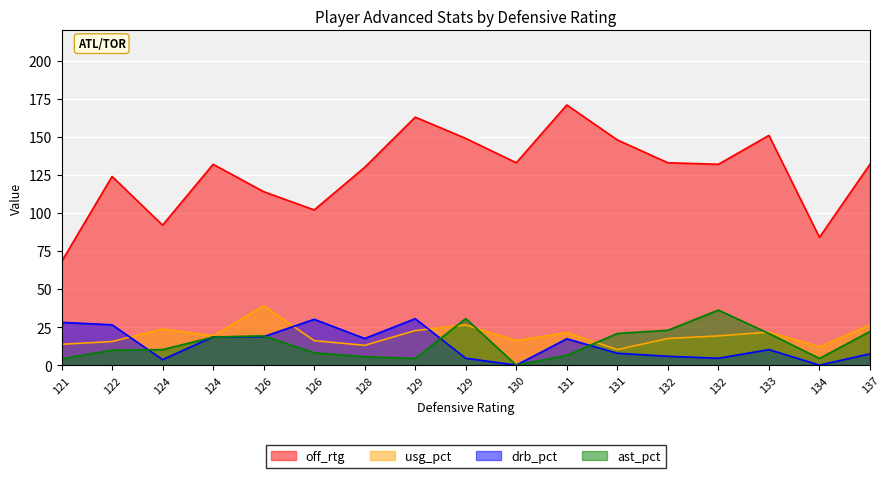

At which category does ast_pct reach its first local peak?

126